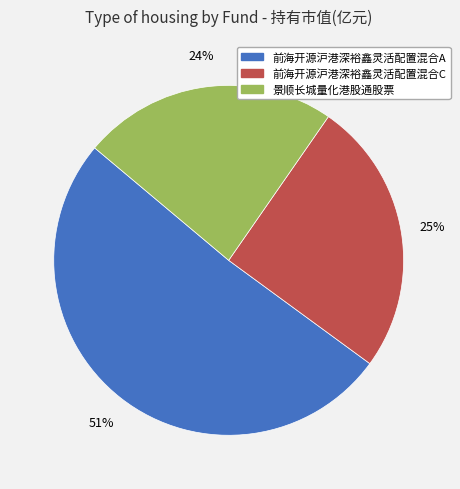

The 前海开源沪港深裕鑫灵活配置混合C slice represents 25% of the pie. True or false?

True